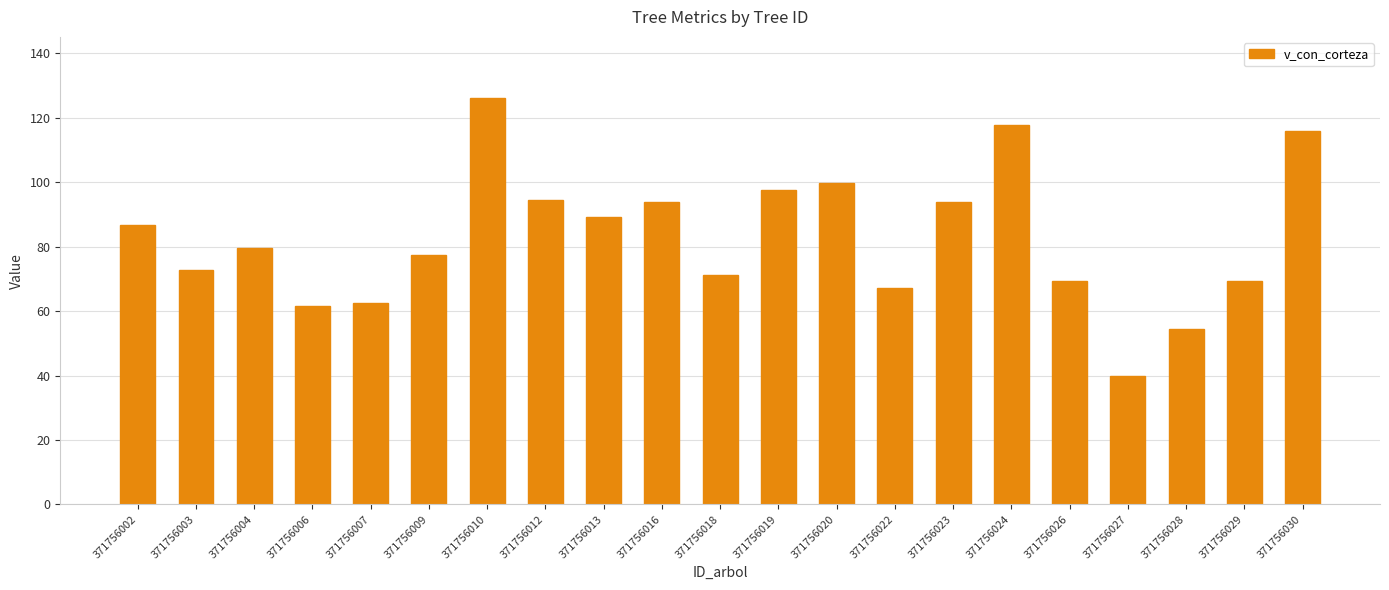

Where does the data first go above 79?

371756002